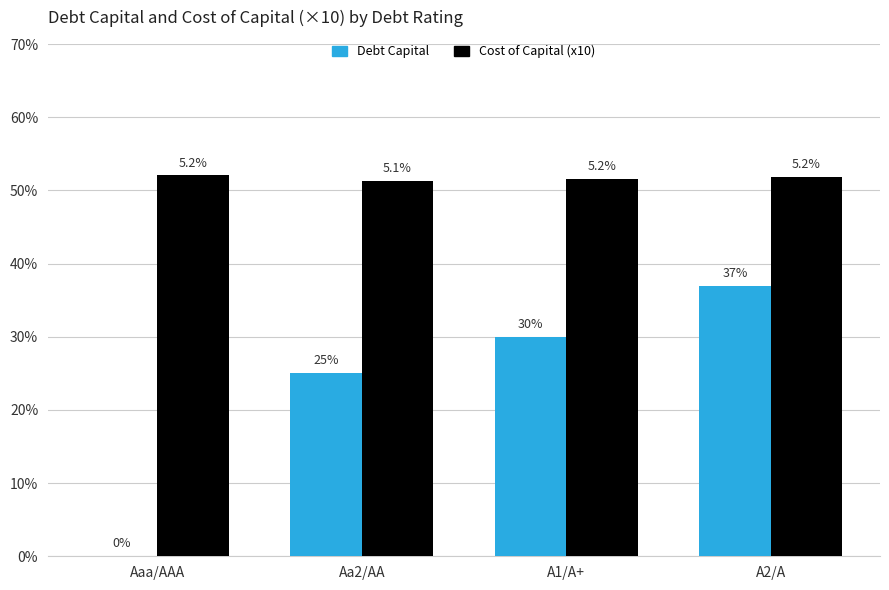

What are all the series names shown in the legend?

Debt Capital, Cost of Capital (x10)